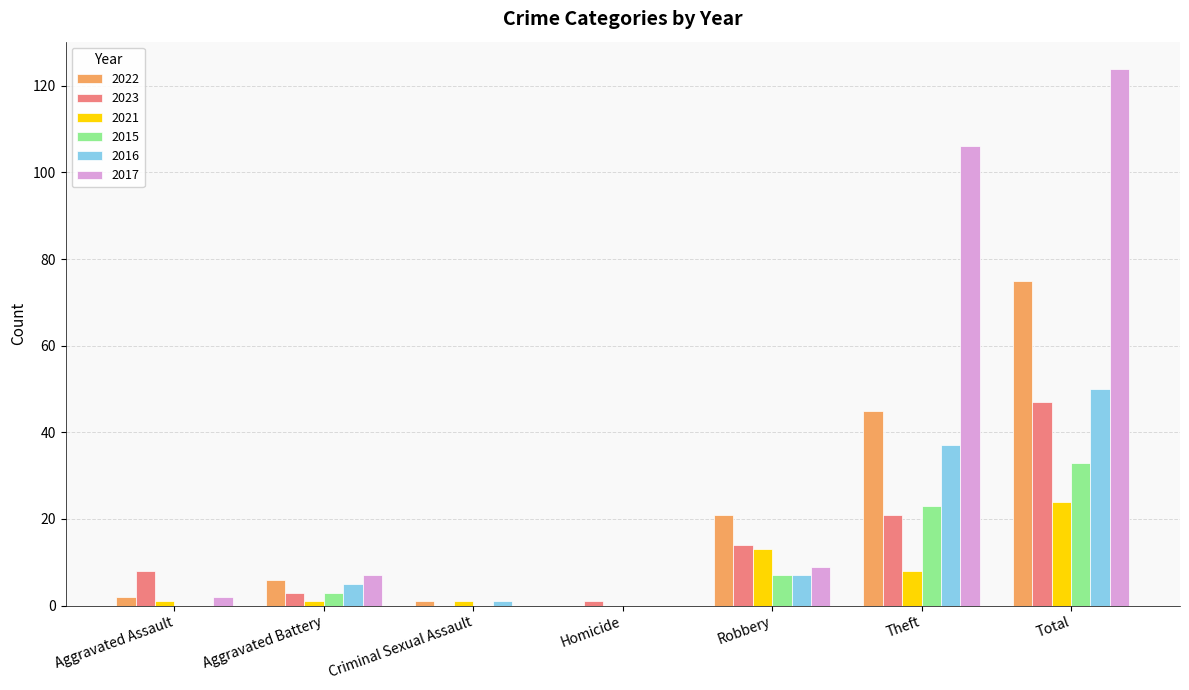

What is the approximate value of 2015 at Total?

33